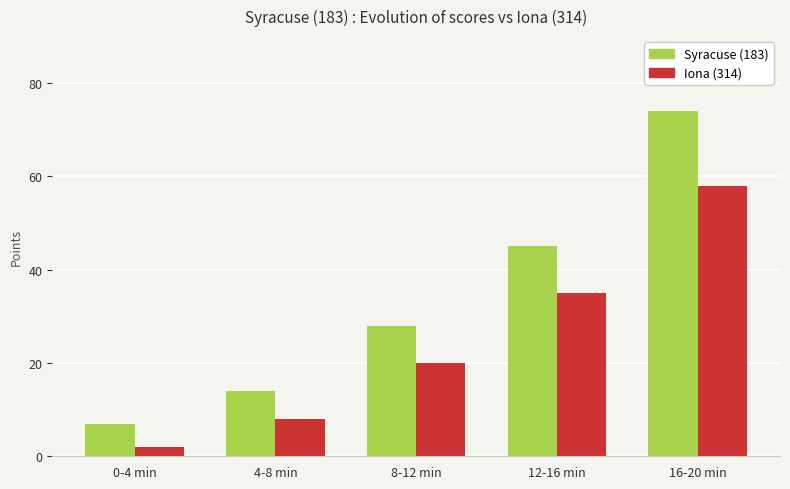

What is the smallest value displayed?

2